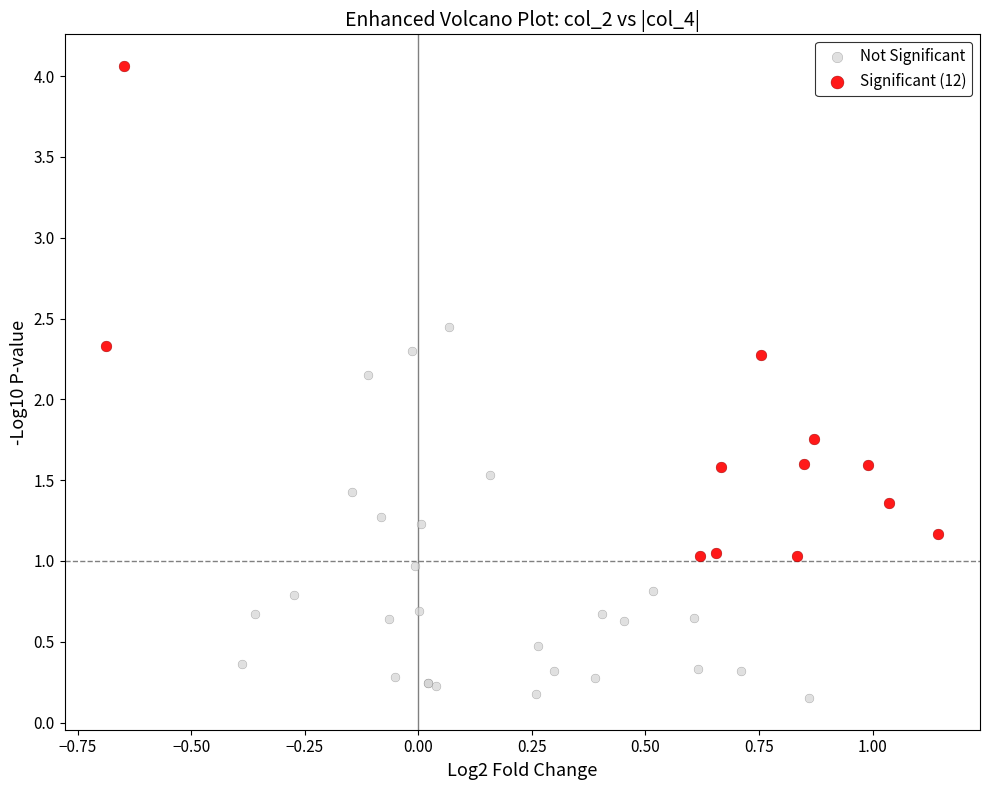

Which series reaches the minimum Y coordinate?

Not Significant